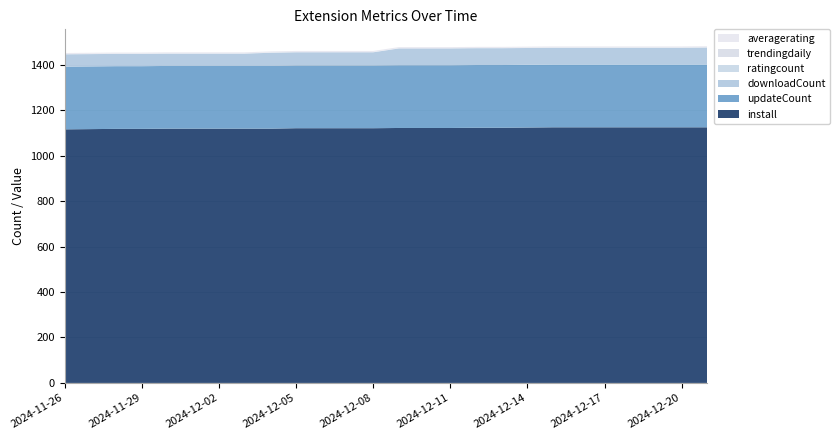

Reading left to right, what are all the values shown in this chart?

install: 1116	1117	1118	1118	1119	1119	1119	1119	1119	1121	1121	1121	1121	1122	1122	1122	1123	1123	1124	1125	1125	1125	1125	1125	1125	1125
downloadCount: 54	54	54	54	54	54	54	54	58	58	58	58	58	74	74	74	74	74	74	74	74	74	74	74	74	75
updateCount: 276	276	276	276	276	276	276	276	276	276	276	276	276	276	276	276	276	276	276	276	276	276	276	276	276	276
ratingcount: 1	1	1	1	1	1	1	1	1	1	1	1	1	1	1	1	1	1	1	1	1	1	1	1	1	1
trendingdaily: 0	0	0	0	0	0	0	0	0	0	0	0	0	0	0	0	0	0	0	0	0	0	0	0	0	0
averagerating: 5	5	5	5	5	5	5	5	5	5	5	5	5	5	5	5	5	5	5	5	5	5	5	5	5	5